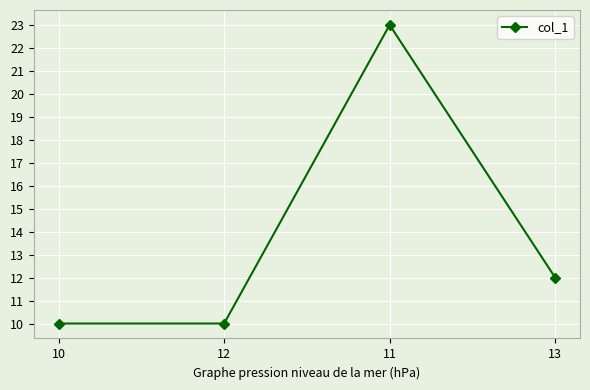

Does the chart have visible grid lines?

Yes